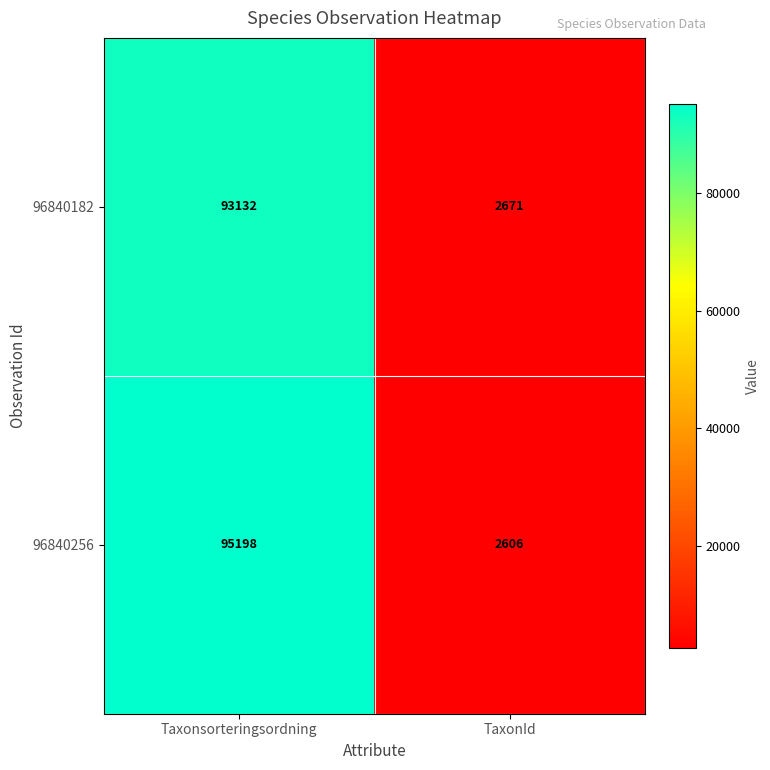

Reading right to left, extract all data points from this chart.

96840182: 2671	93132
96840256: 2606	95198